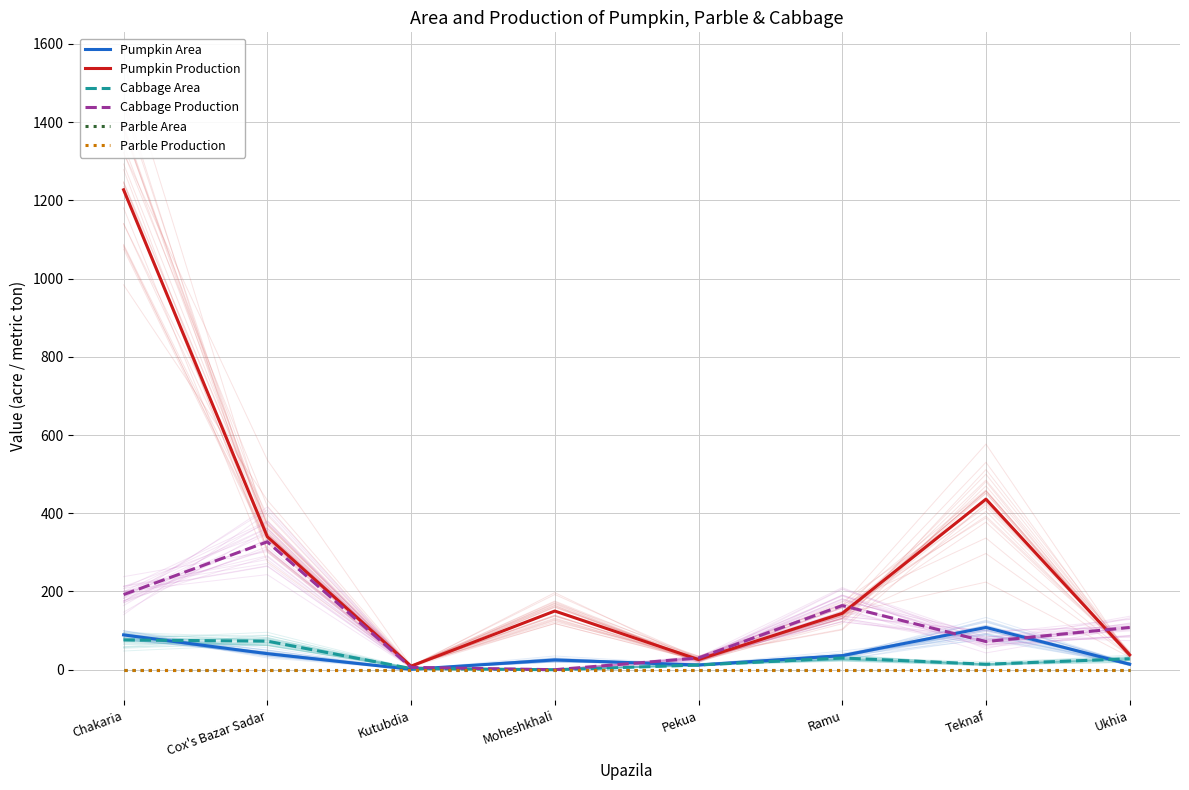

What is the label of the 8th point from the right?

Chakaria